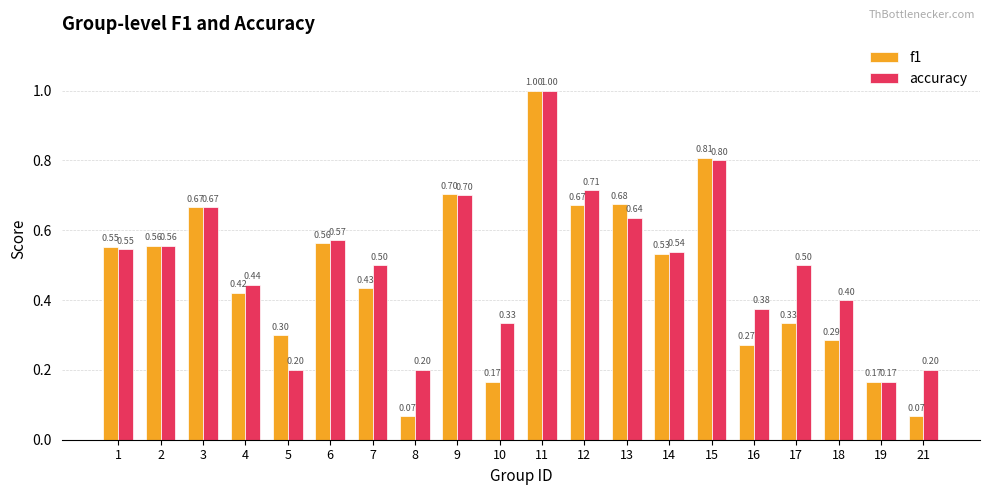

True or false: accuracy has a value of 0.2 at 2.

False